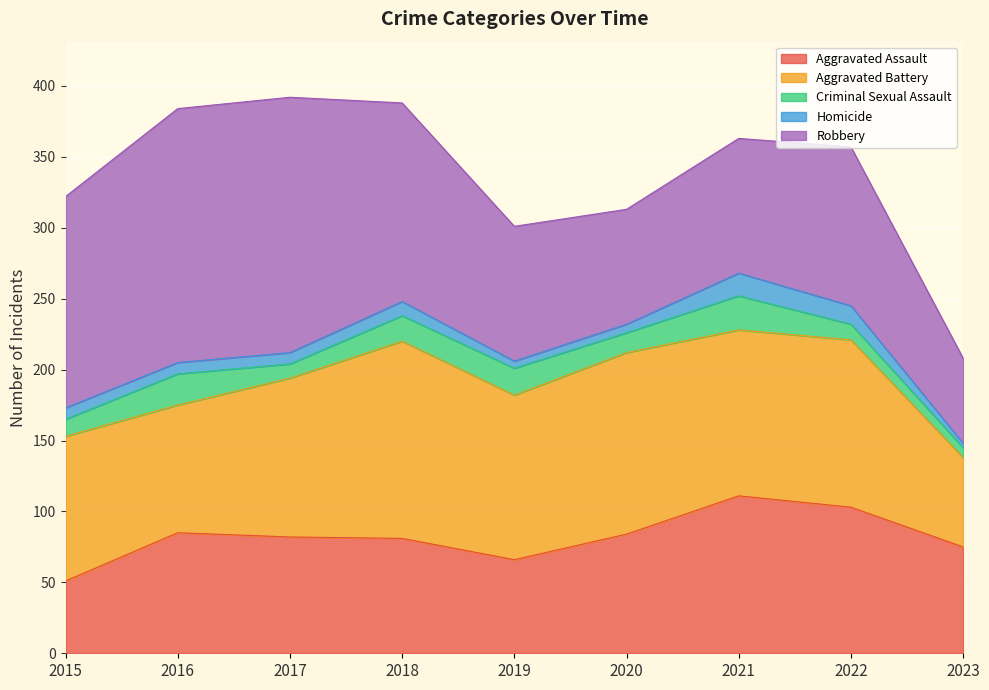

What is the average value of the Robbery series?

121